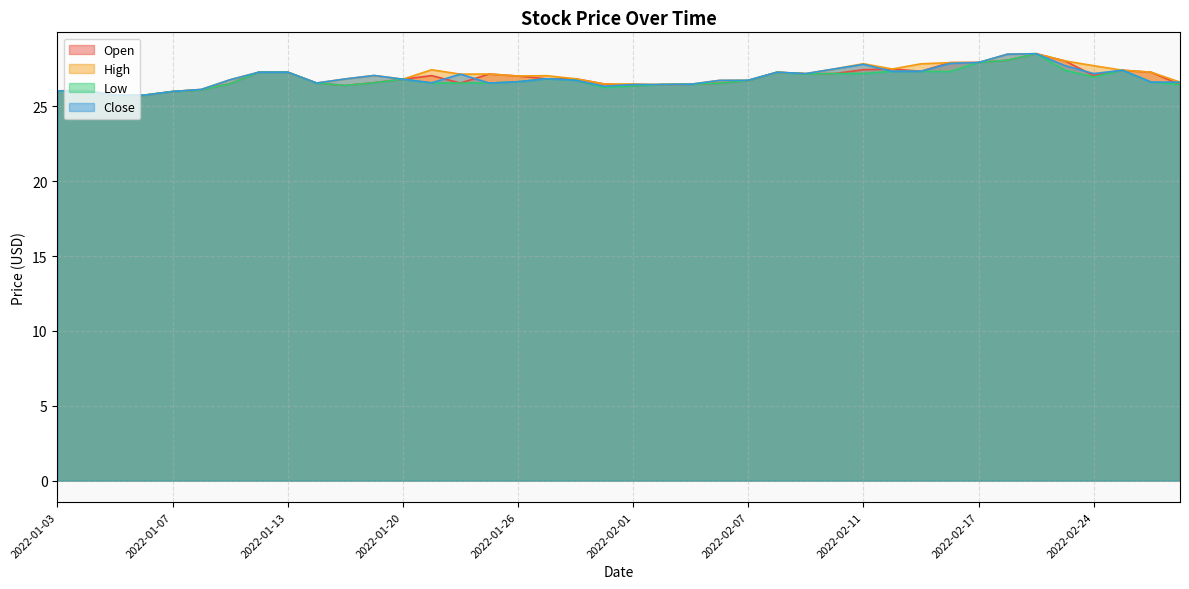

What is the total value across all series at 2022-01-21?

107.6